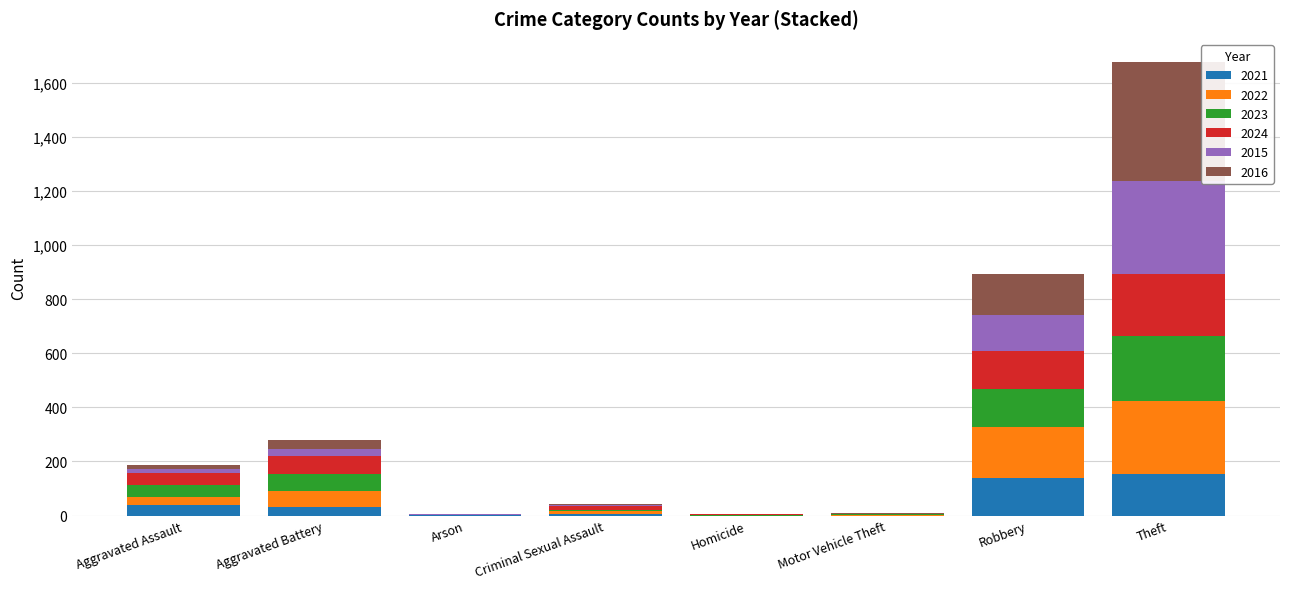

What is the total value across all series at Robbery?

895